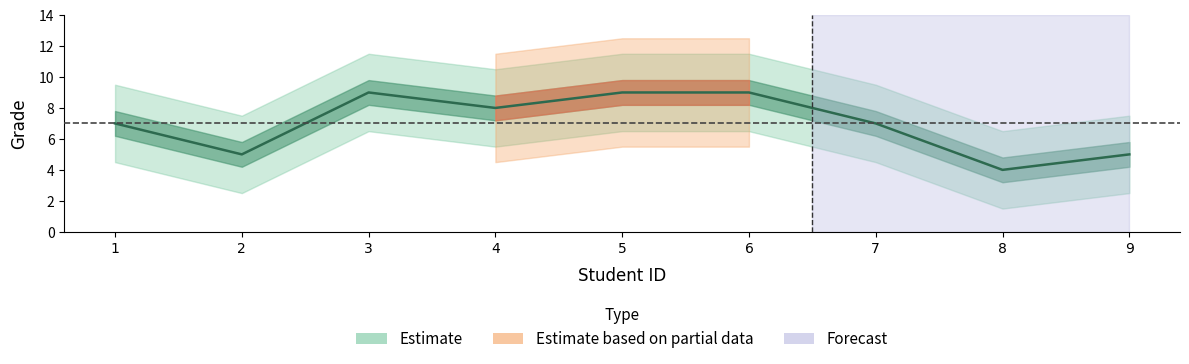

What is the average value?

7